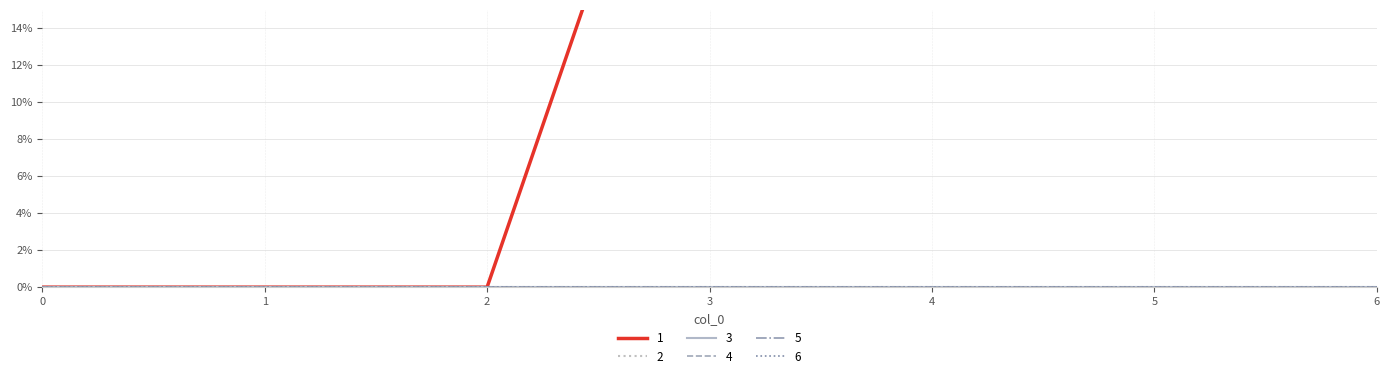

Between 1 and 5, which is larger?

5